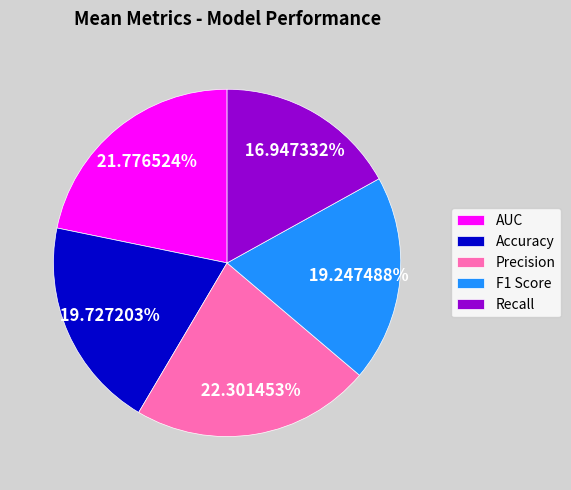

Which slice is the largest?

Precision